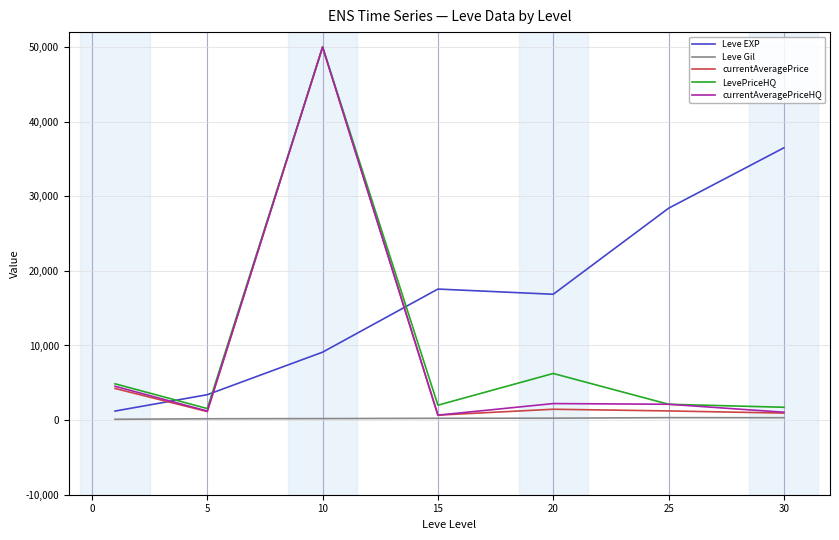

How many lines are shown in the chart?

5